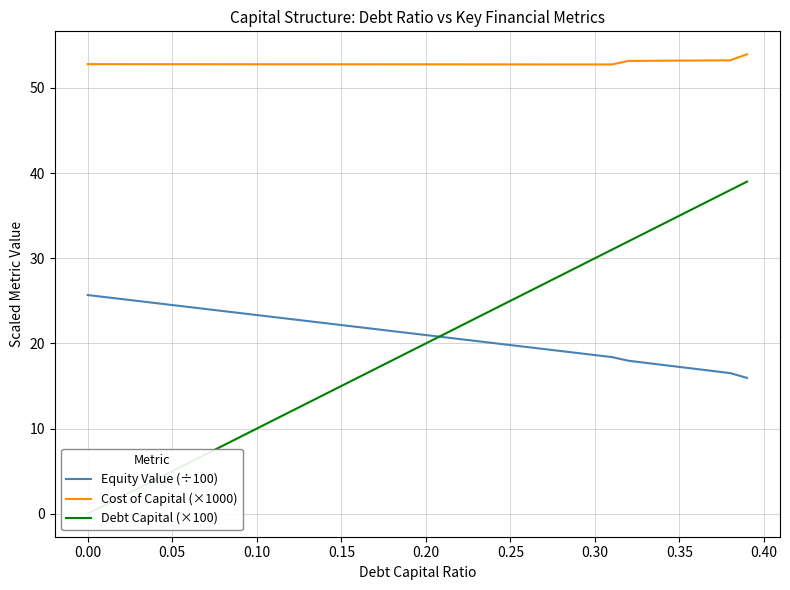

What is the sum of all Debt Capital (×100) values?

780.0